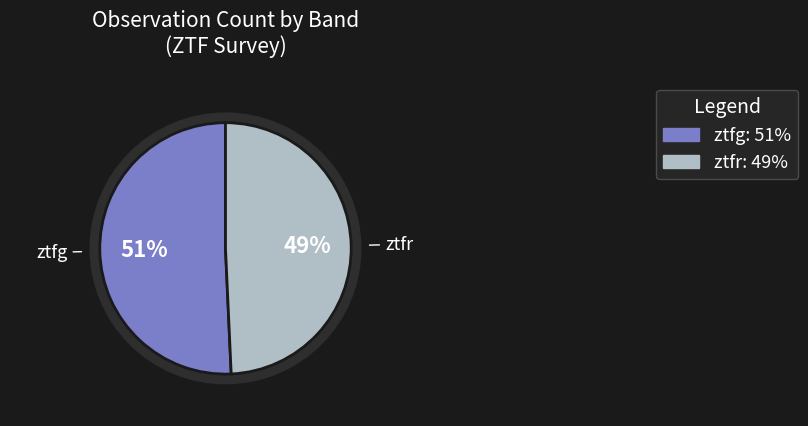

Between ztfr and ztfg, which is larger?

ztfg